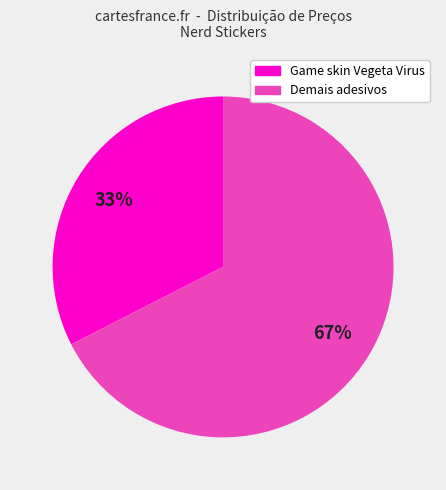

Which has a higher value, Demais adesivos or Game skin Vegeta Virus?

Demais adesivos